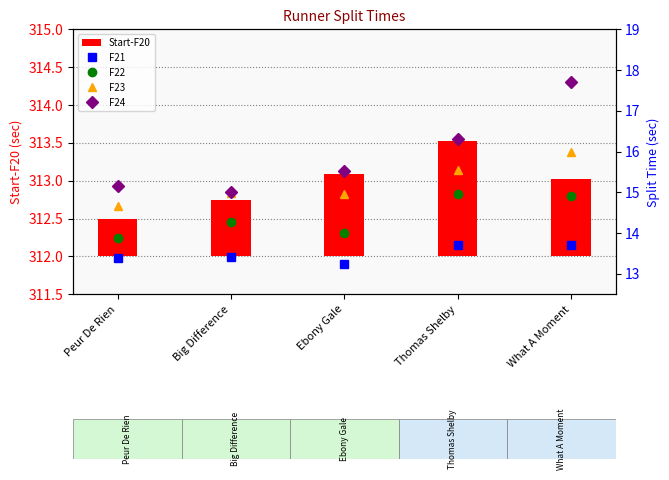

The value of F21 at What A Moment is 24.7. True or false?

False